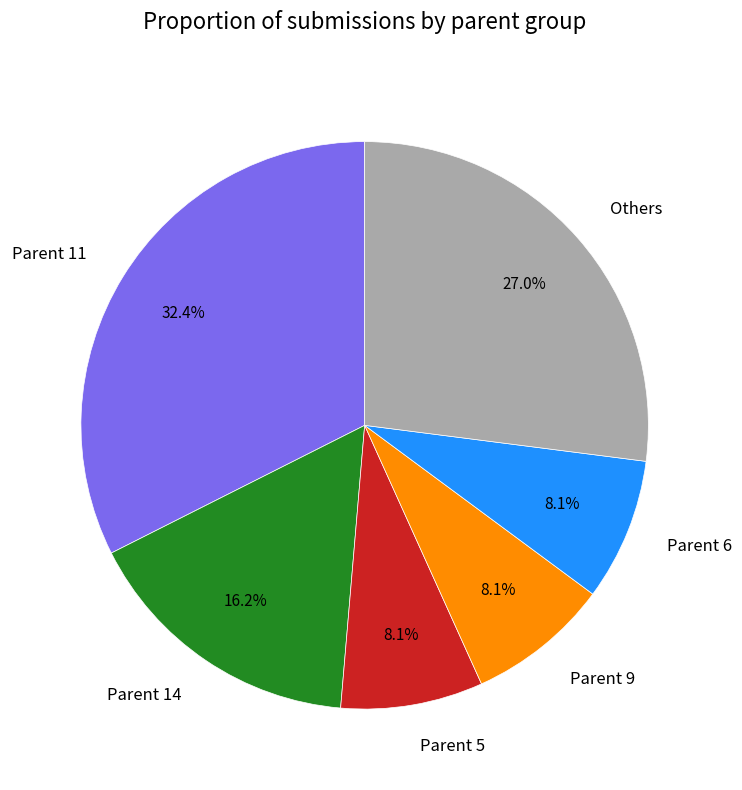

How many segments does this pie chart have?

6